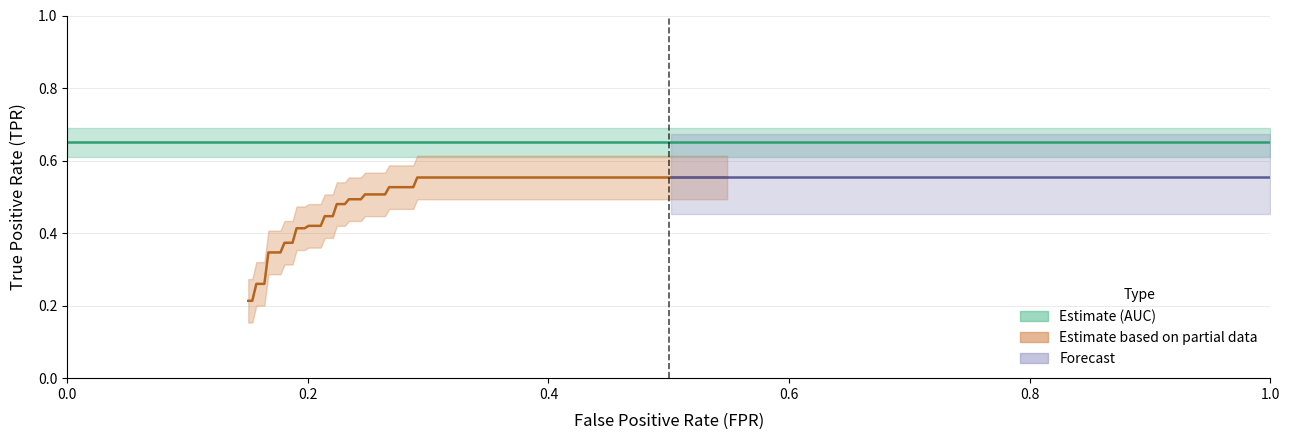

What is the sum of all fpr values?

6.2